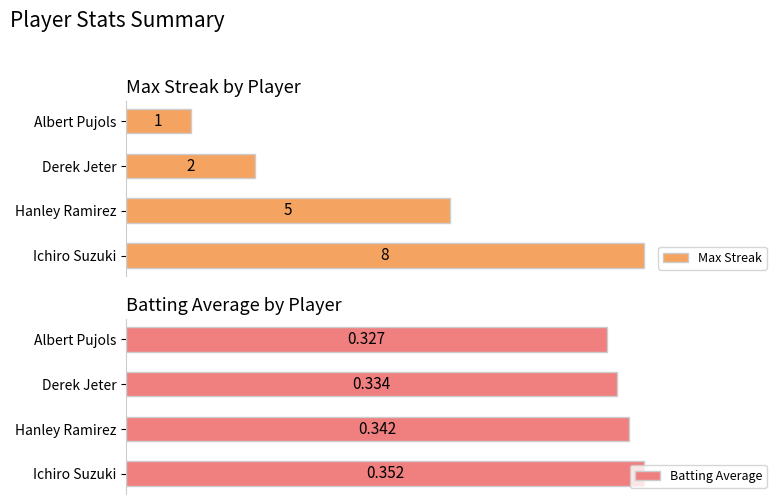

How many Max Streak values are between 2 and 8?

3